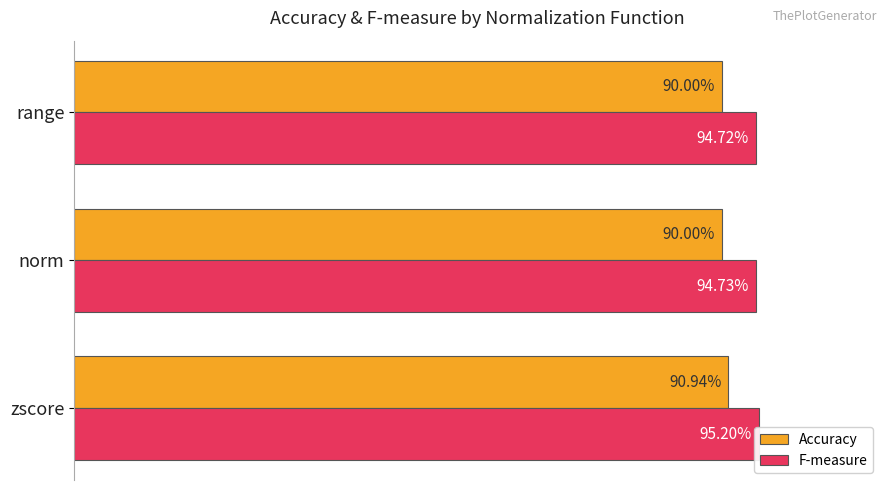

Reading left to right, extract all data points from this chart.

Accuracy: 0.9	0.9	0.9
F-measure: 1.0	0.9	0.9